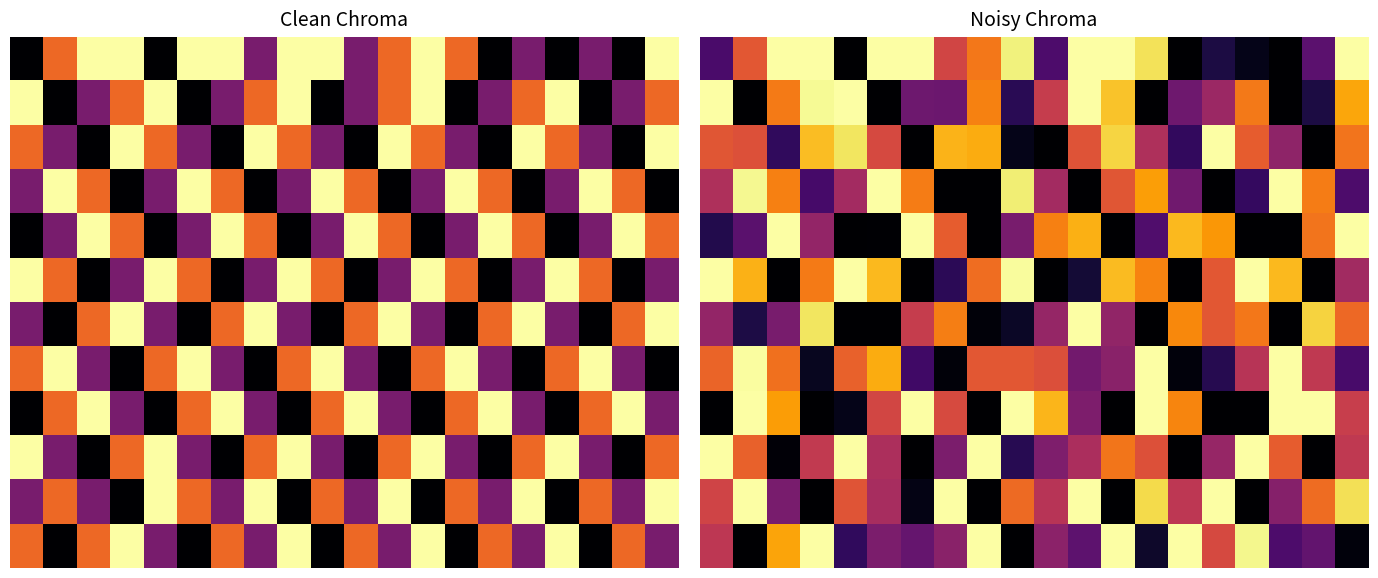

At which category is the sum across all series the highest?

1